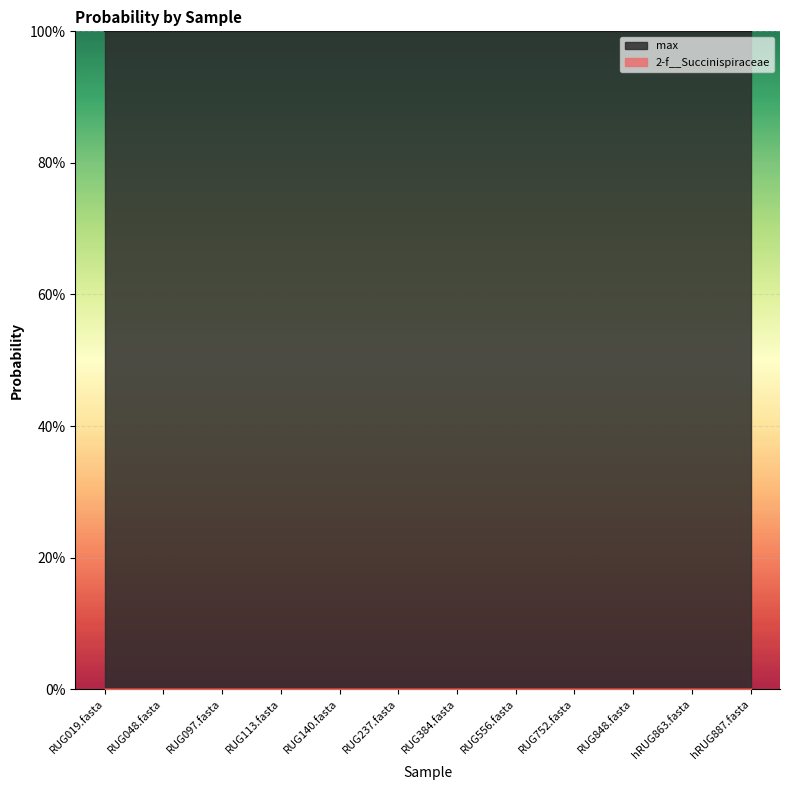

Which series has the largest total across all categories?

max